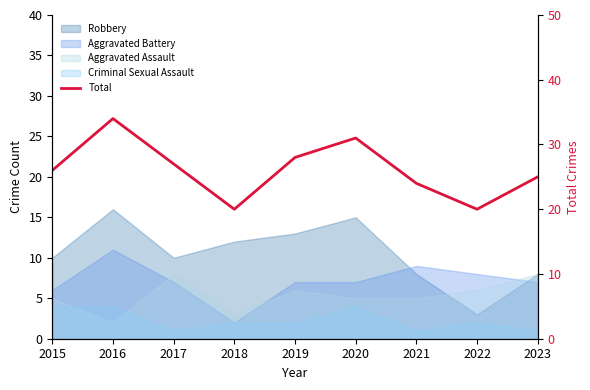

What is the difference between the maximum and second lowest values?

14